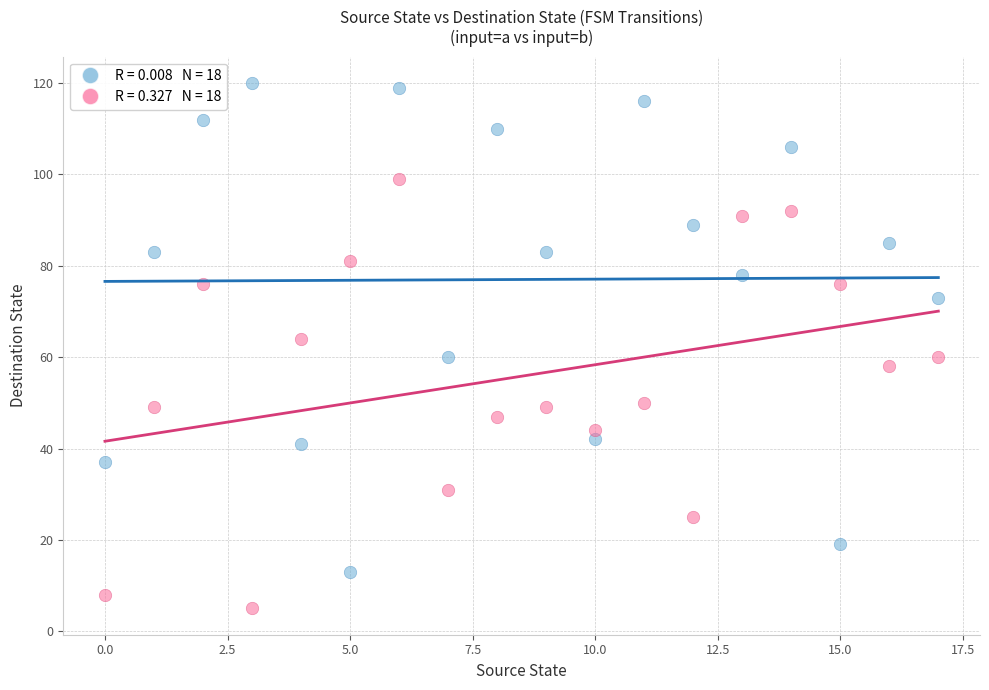

Across all data points, what is the range of Y values (max minus min)?

115